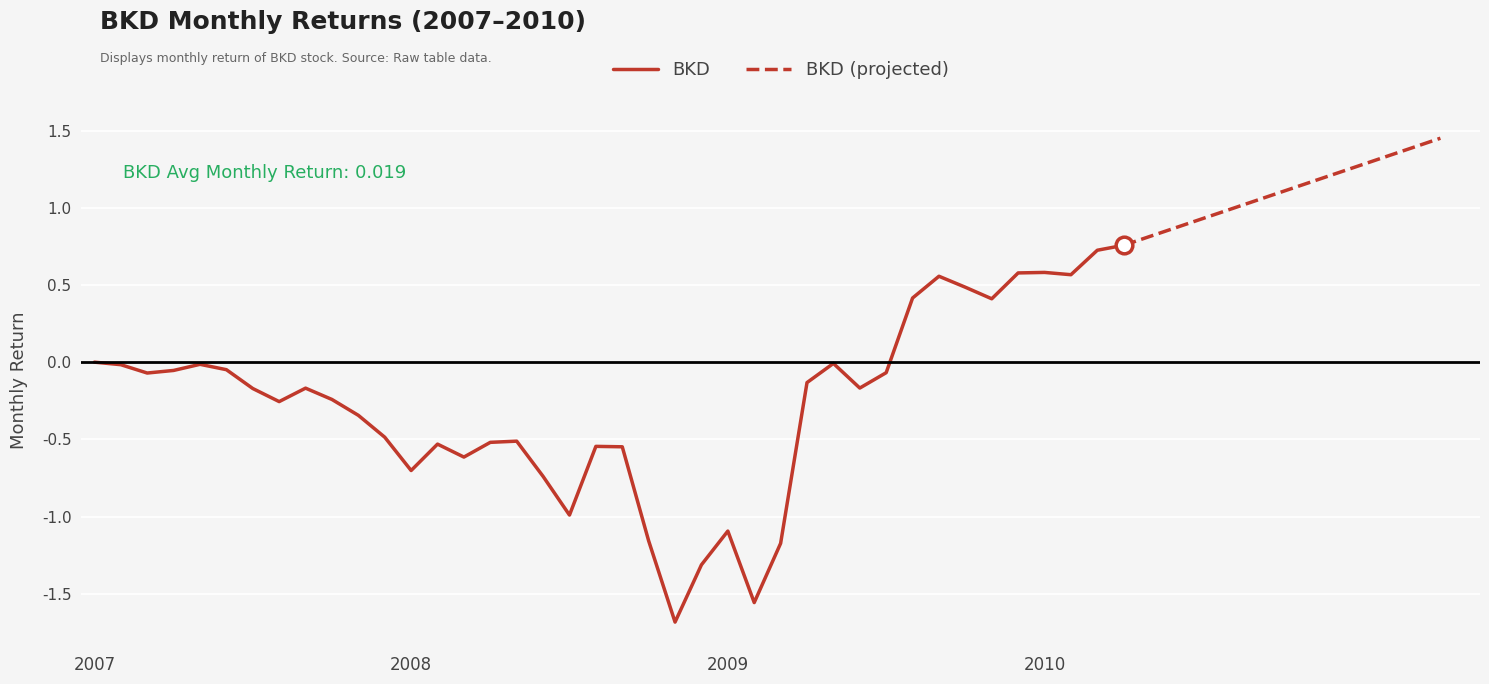

At which label does the data first exceed 0?

2007-01